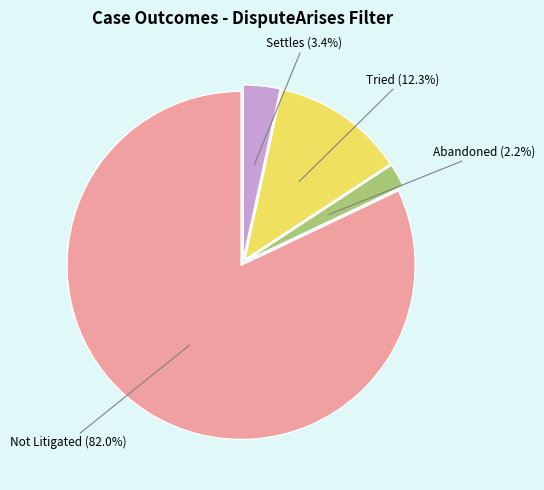

Which category has the smallest portion of the pie?

Abandoned